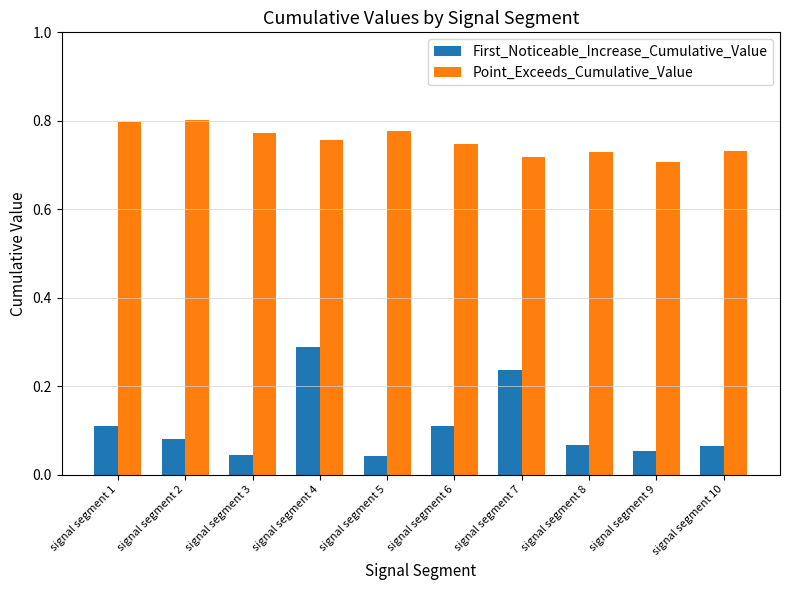

The value of Point_Exceeds_Cumulative_Value at signal segment 10 is 0.4. True or false?

False